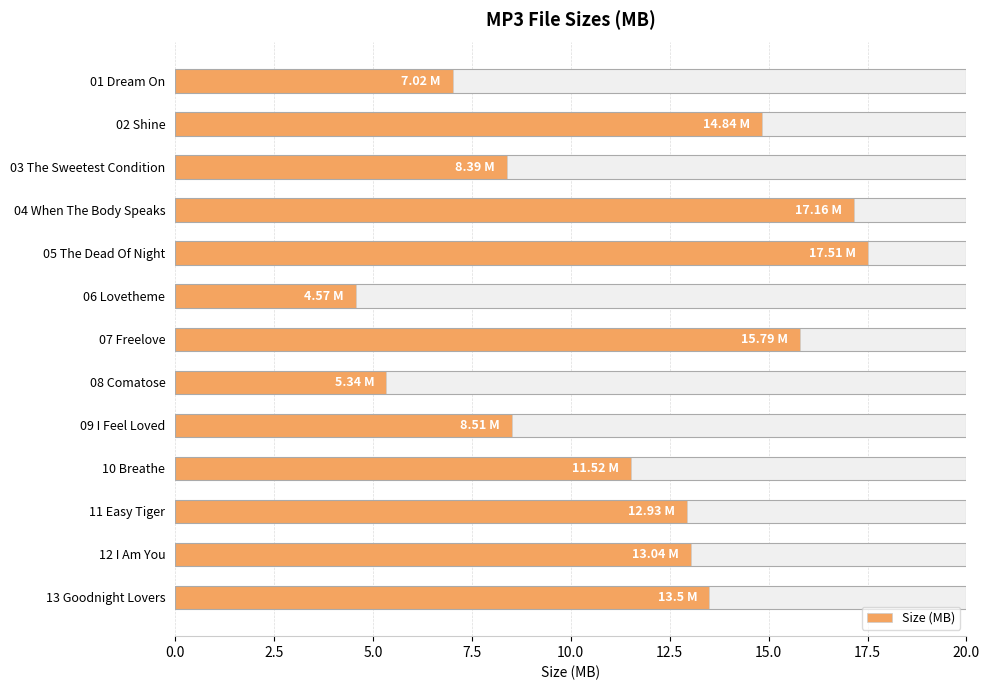

What is the difference between the values at 02 Shine and 13 Goodnight Lovers?

1.3